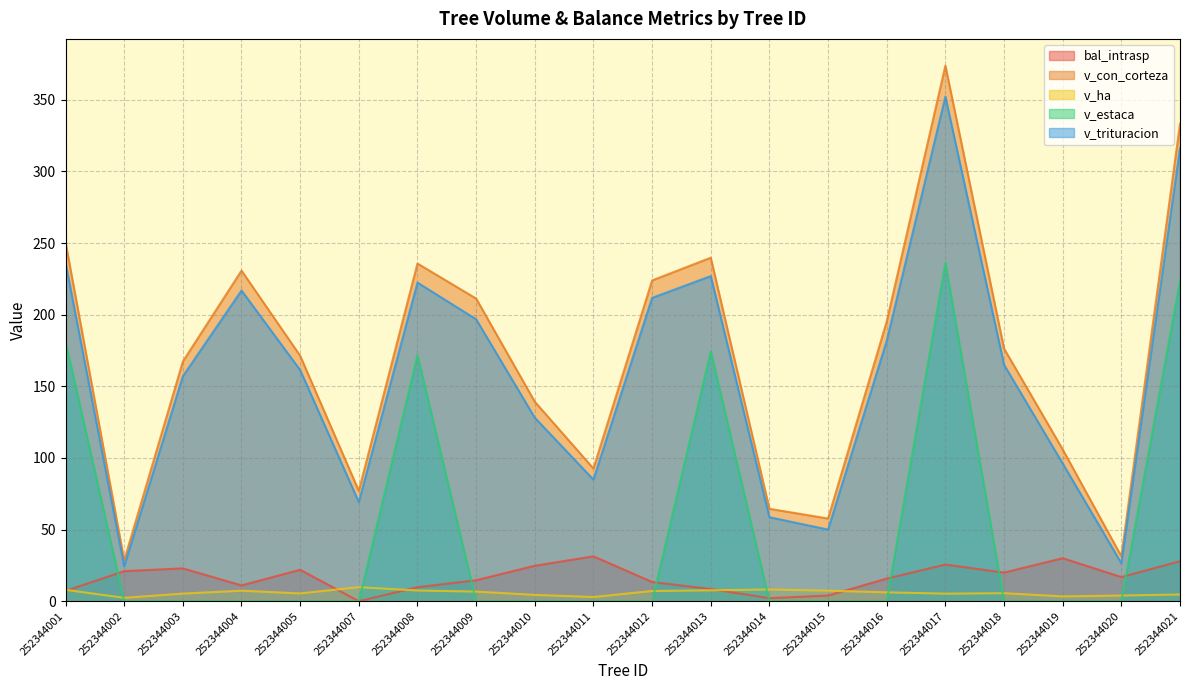

What is the difference between the second highest and second lowest values in the bal_intrasp series?

27.9